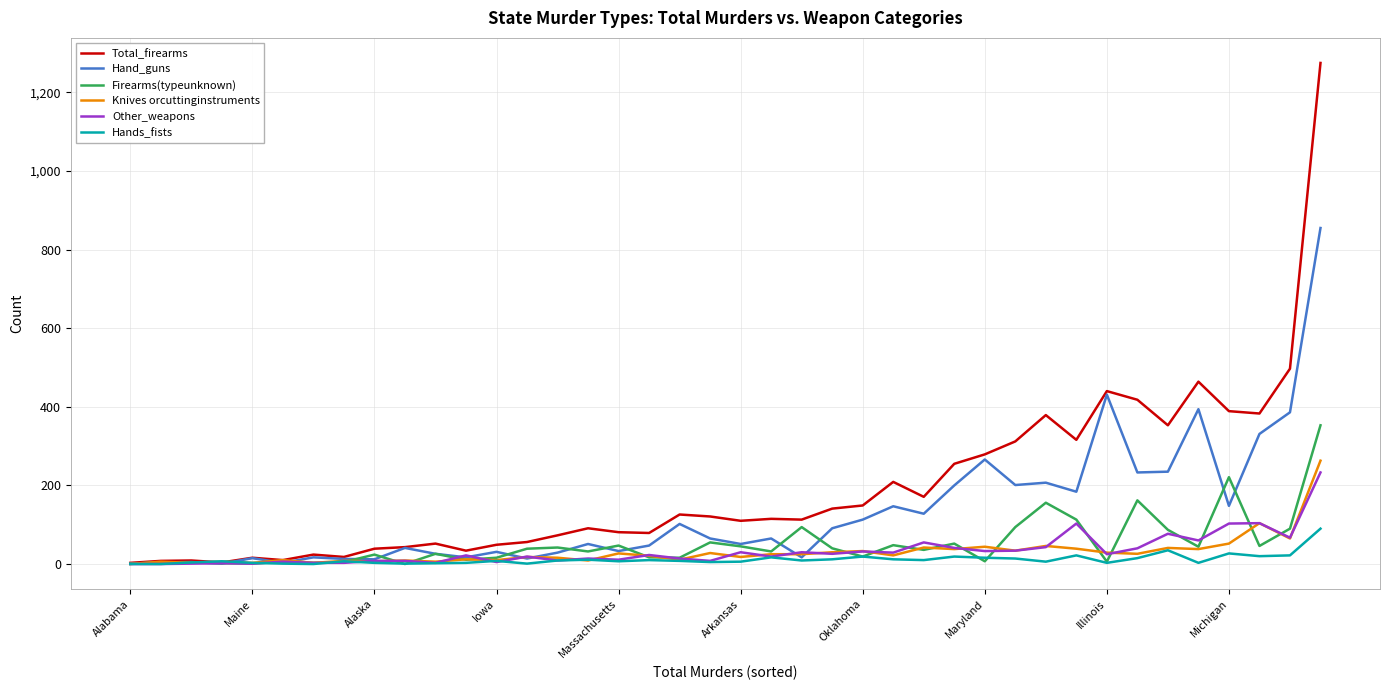

Does the chart have visible grid lines?

Yes